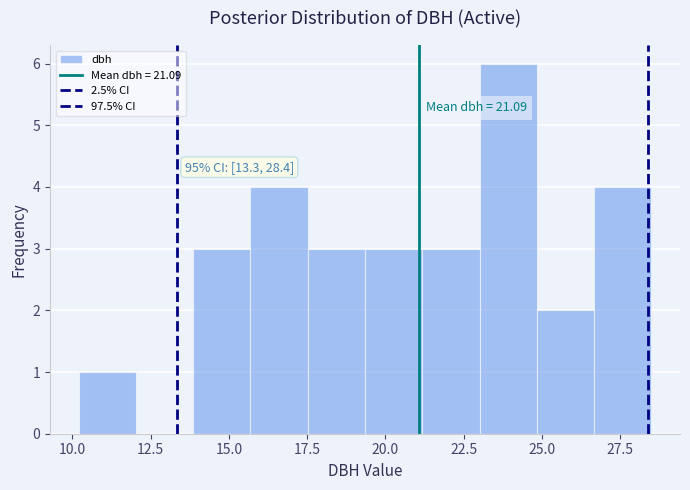

Around what value on the x-axis is the tallest bar? Give the approximate position of its centre, as read against the axis.

24.0